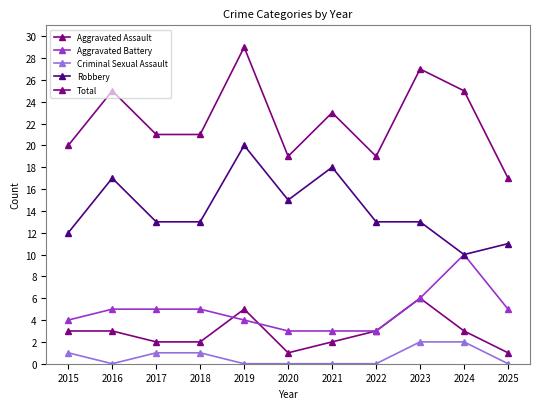

How many lines are shown in the chart?

5